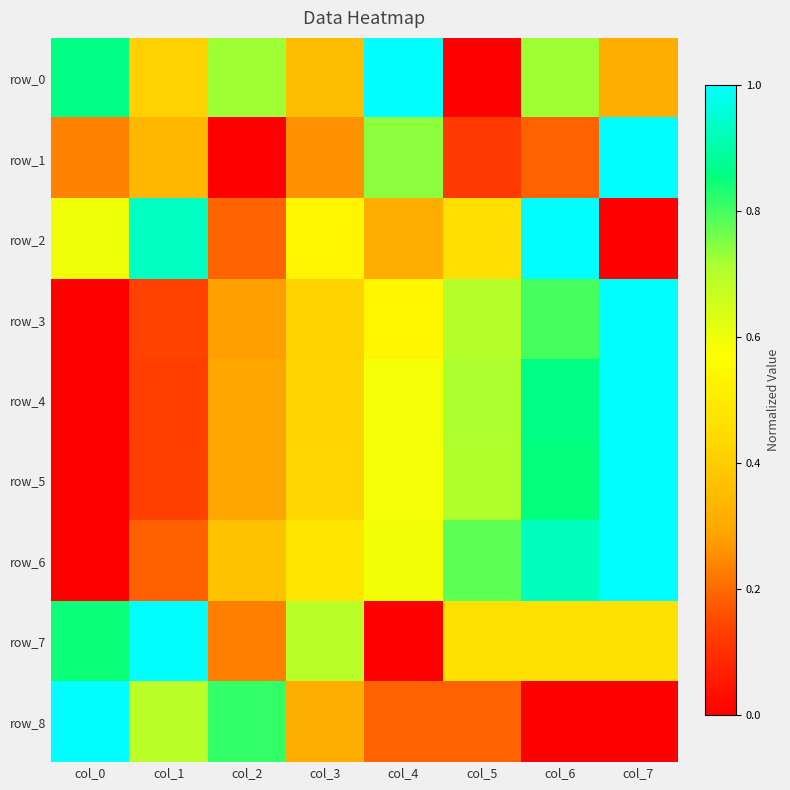

Which label corresponds to the smallest value in the chart?

col_5